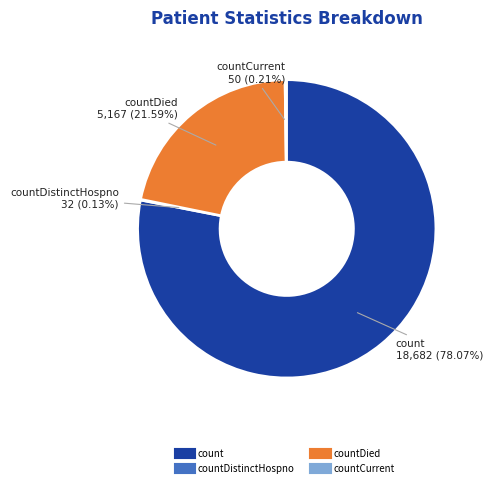

To the nearest percent, what is the average slice percentage?

25%